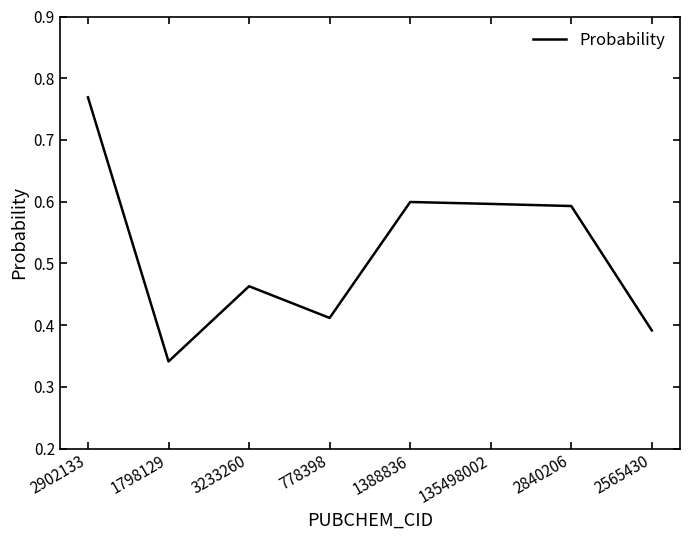

What is the difference between the second highest and second lowest values?

0.2